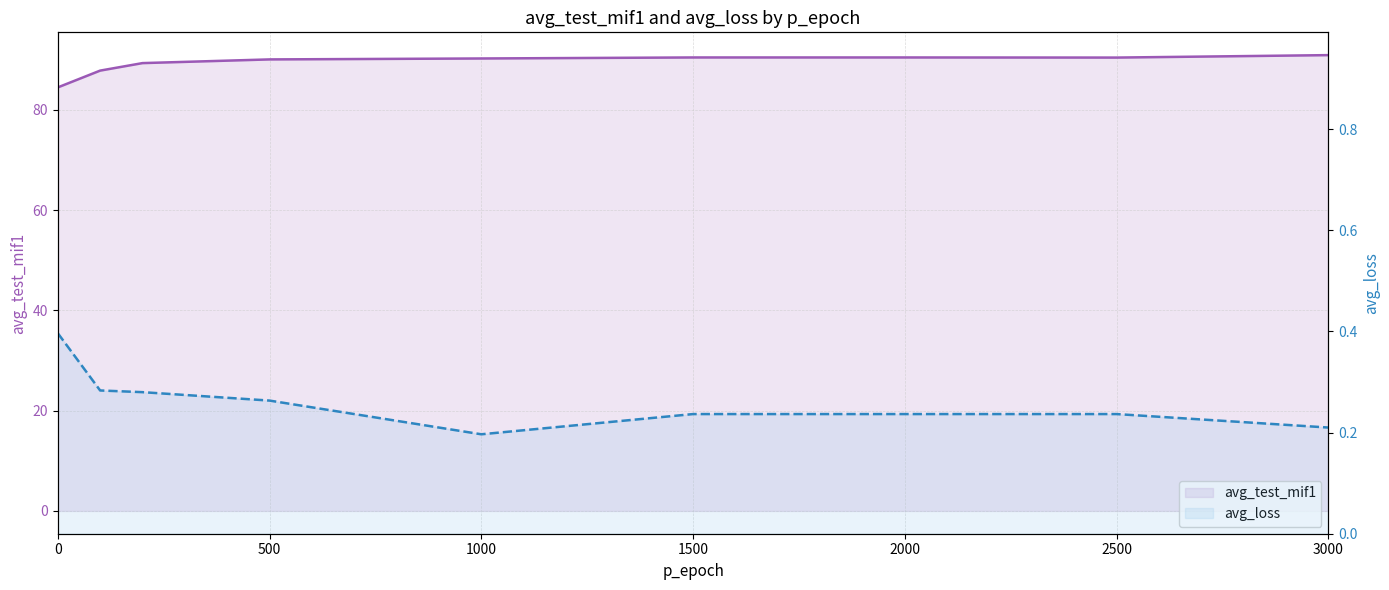

True or false: avg_loss has more than 1 points higher than both neighbors.

False